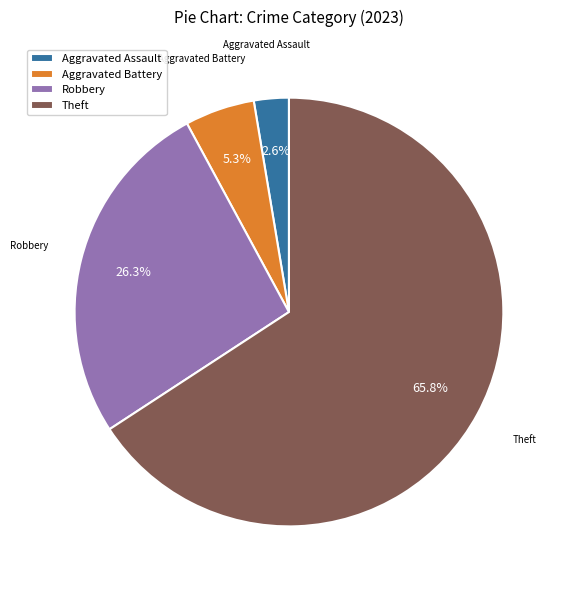

Between Aggravated Battery and Robbery, which is larger?

Robbery